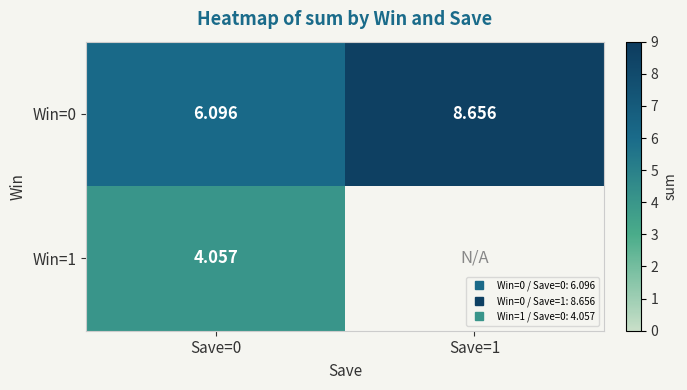

The value of Win=0 at Save=0 is 1.9. True or false?

False